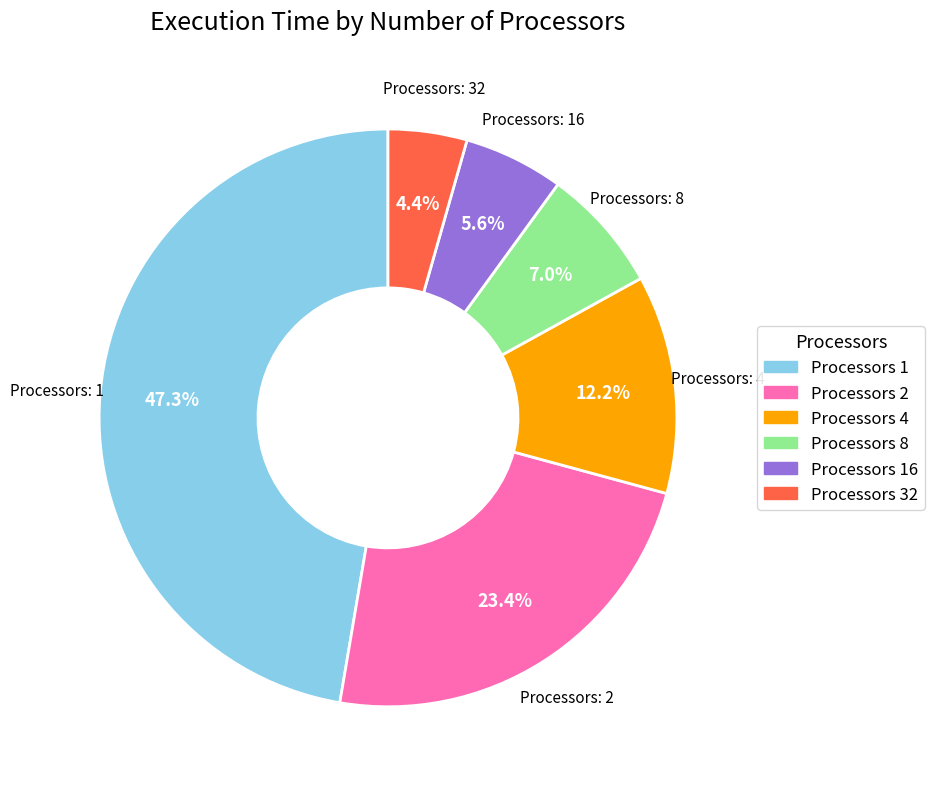

Is there a majority slice in this chart?

No